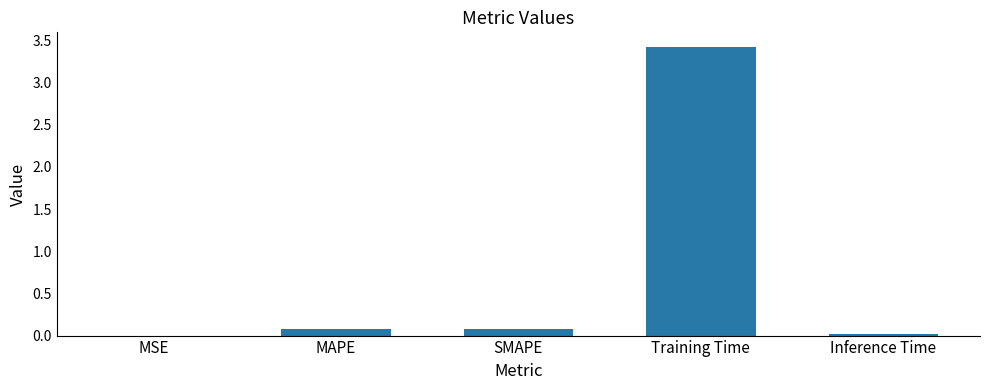

Is it true that the value at Training Time is 3.4?

True